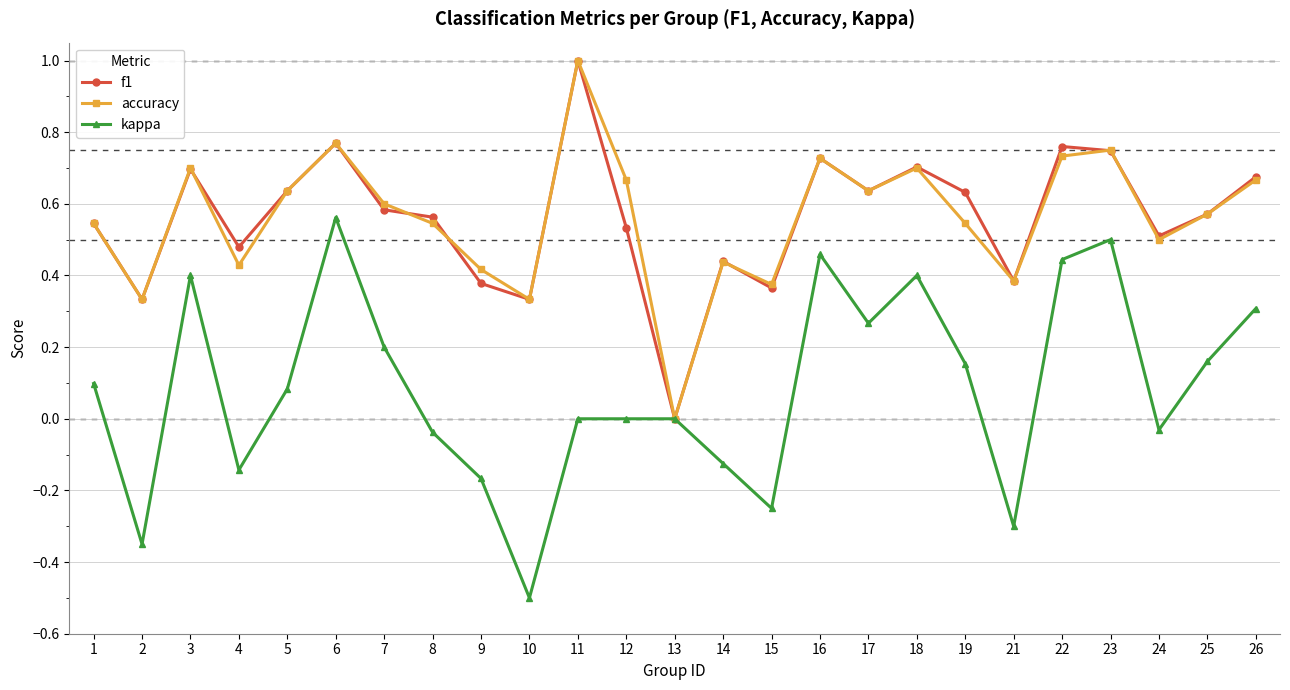

The kappa series shows 0.6 at 6. True or false?

True